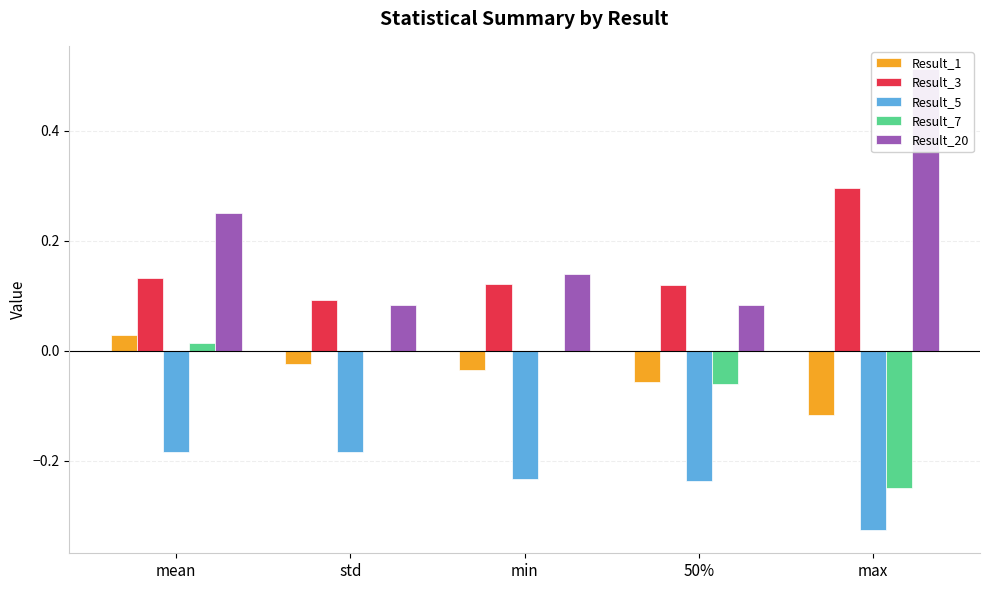

Which series has the largest total across all categories?

Result_20